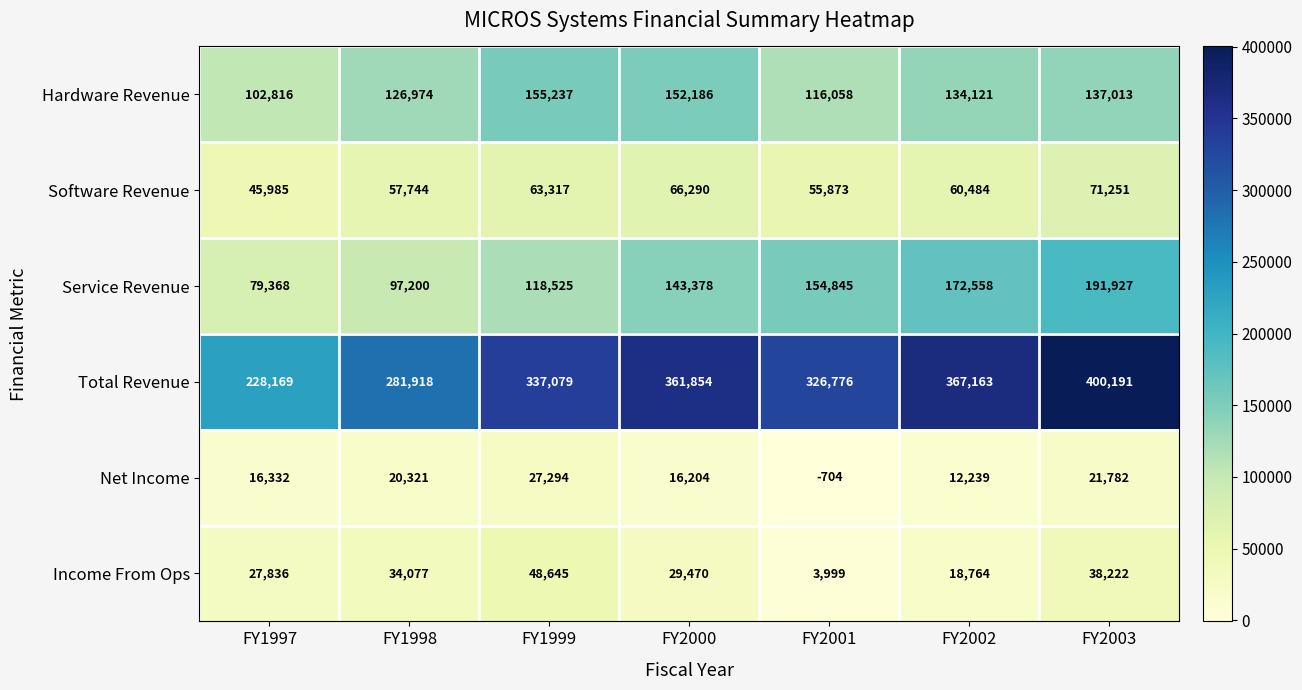

Which series has the largest total across all categories?

Total Revenue